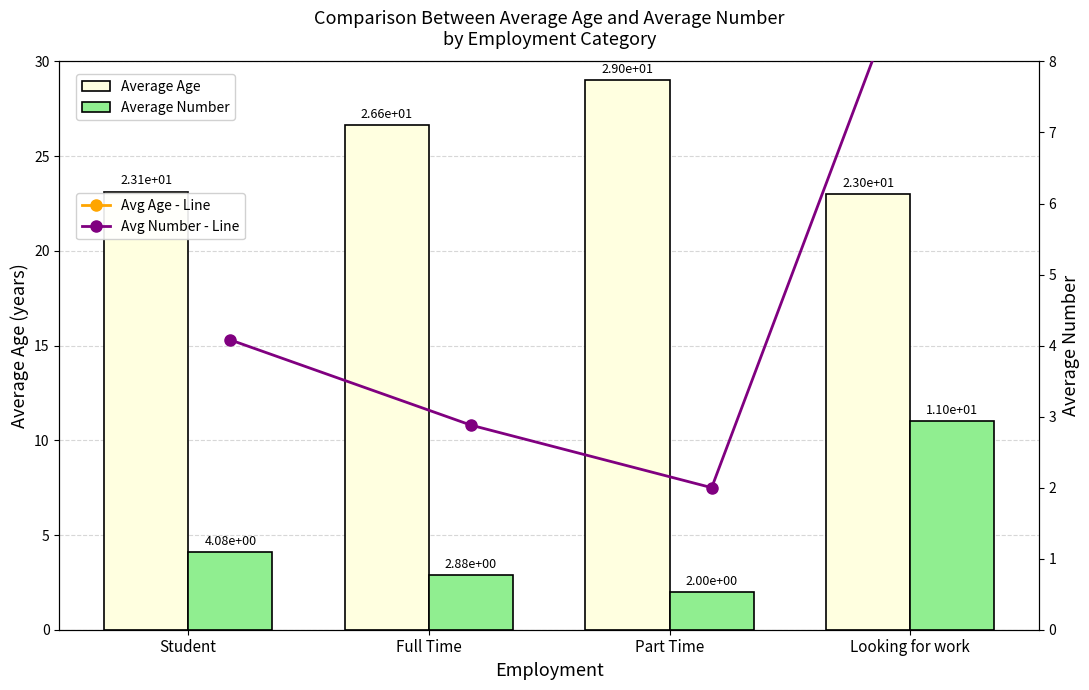

At Full Time, list the series in order from largest to smallest.

Average Age, Avg Age - Line, Average Number, Avg Number - Line